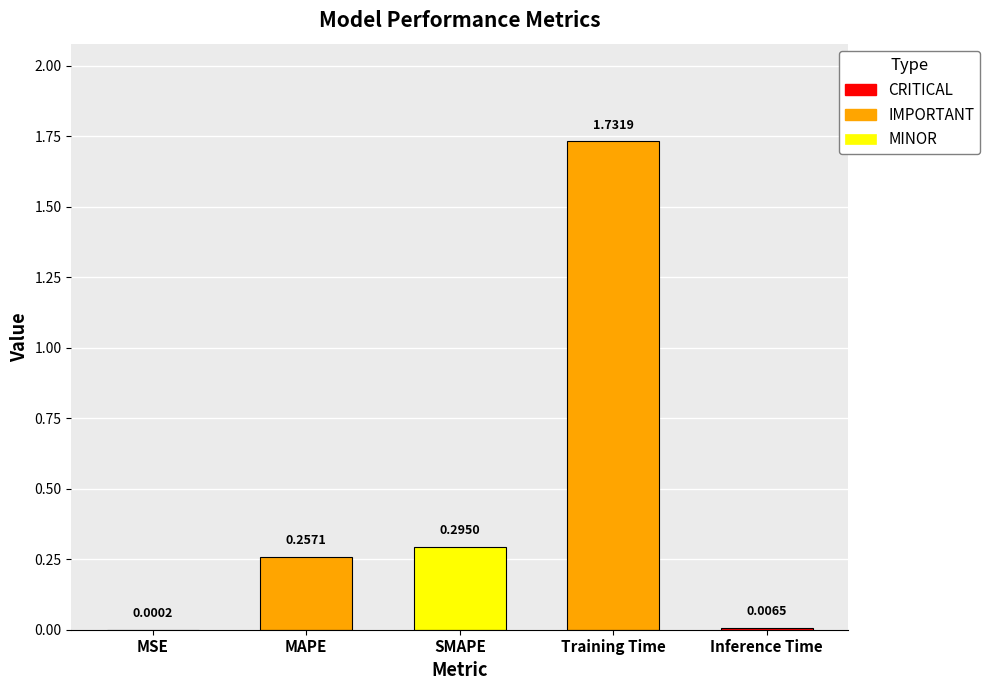

What is the sum of all values?

2.3